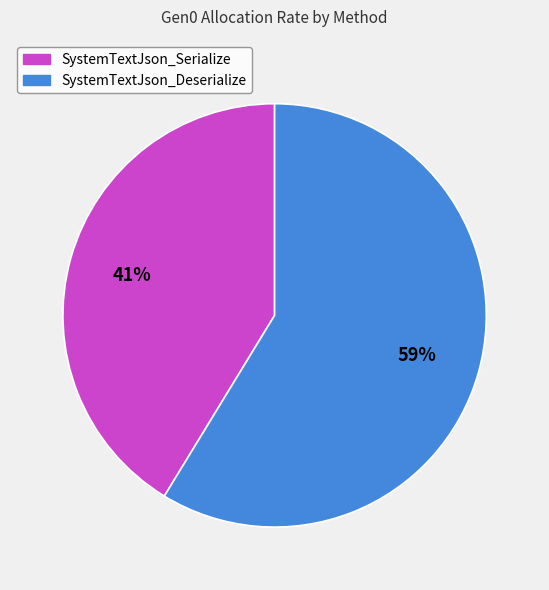

How many slices are in this pie chart?

2